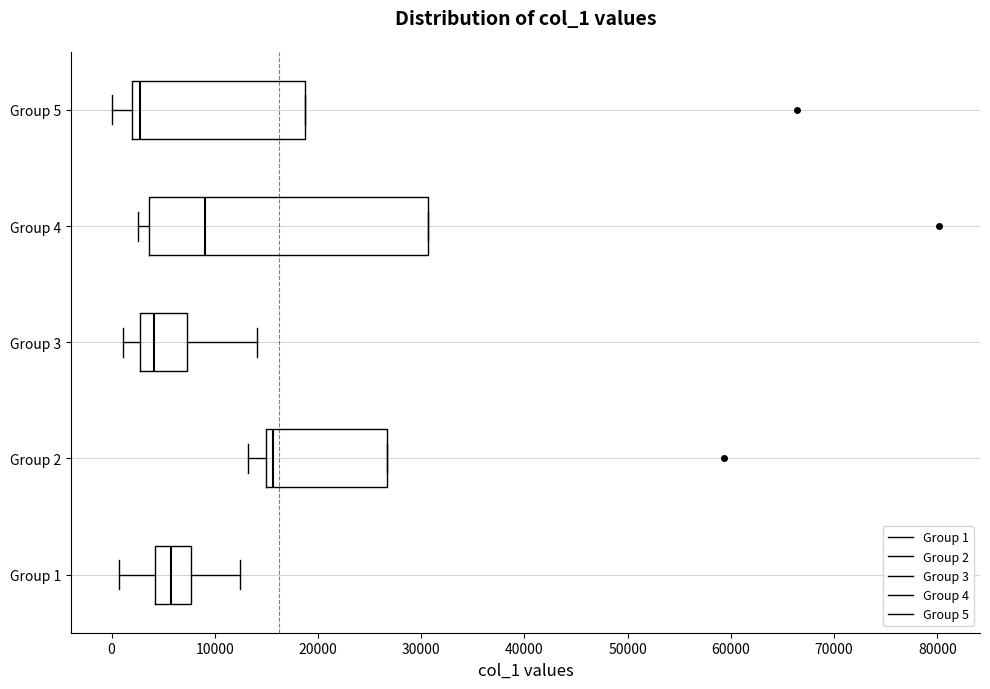

Comparing the boxes themselves (not the whiskers), which one is the widest?

Group 4